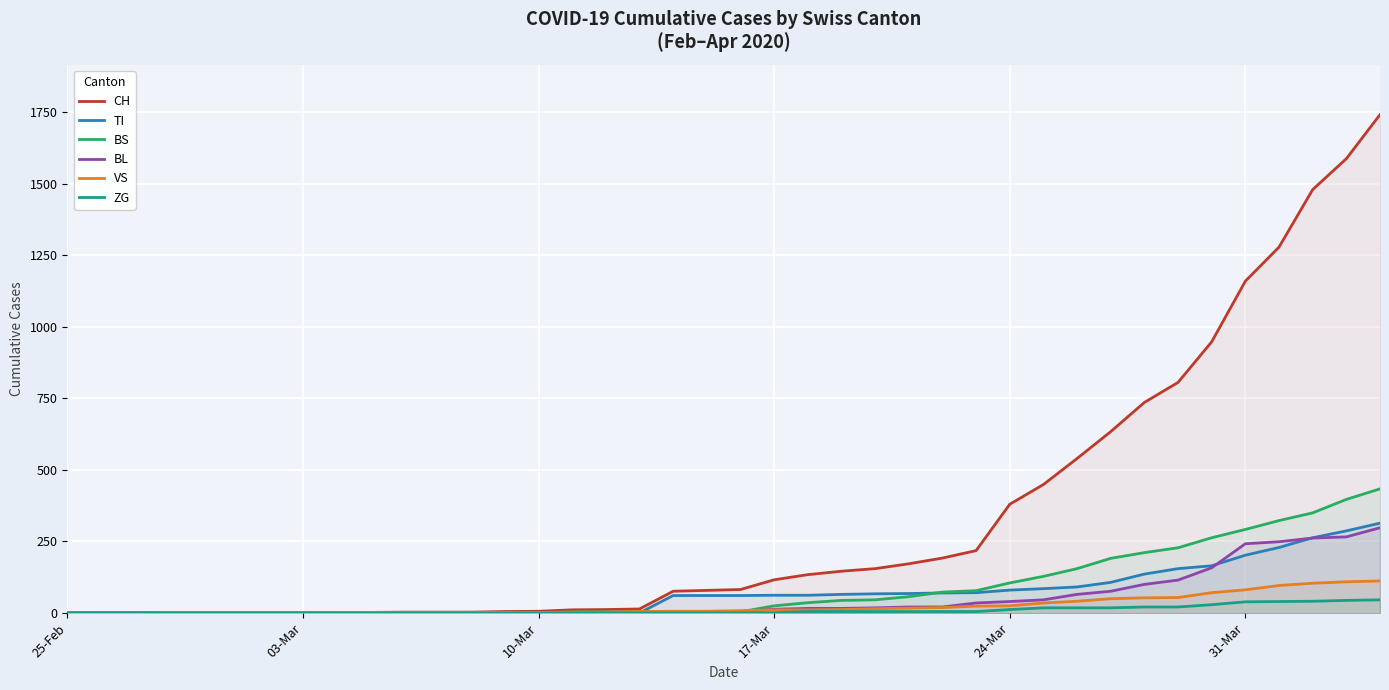

What is the highest value of the CH series?

1742